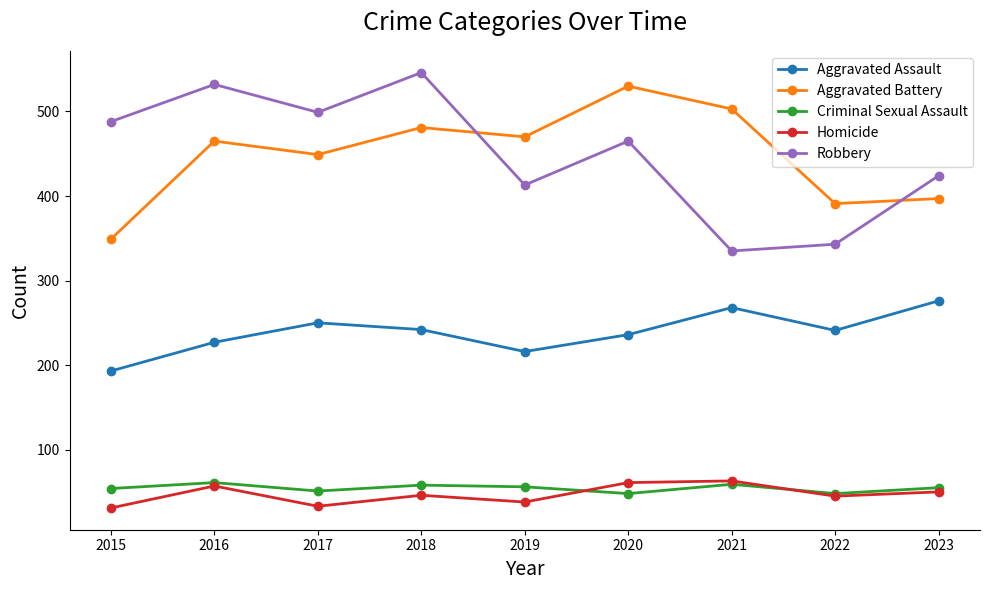

True or false: Aggravated Assault and Homicide intersect in this chart.

False